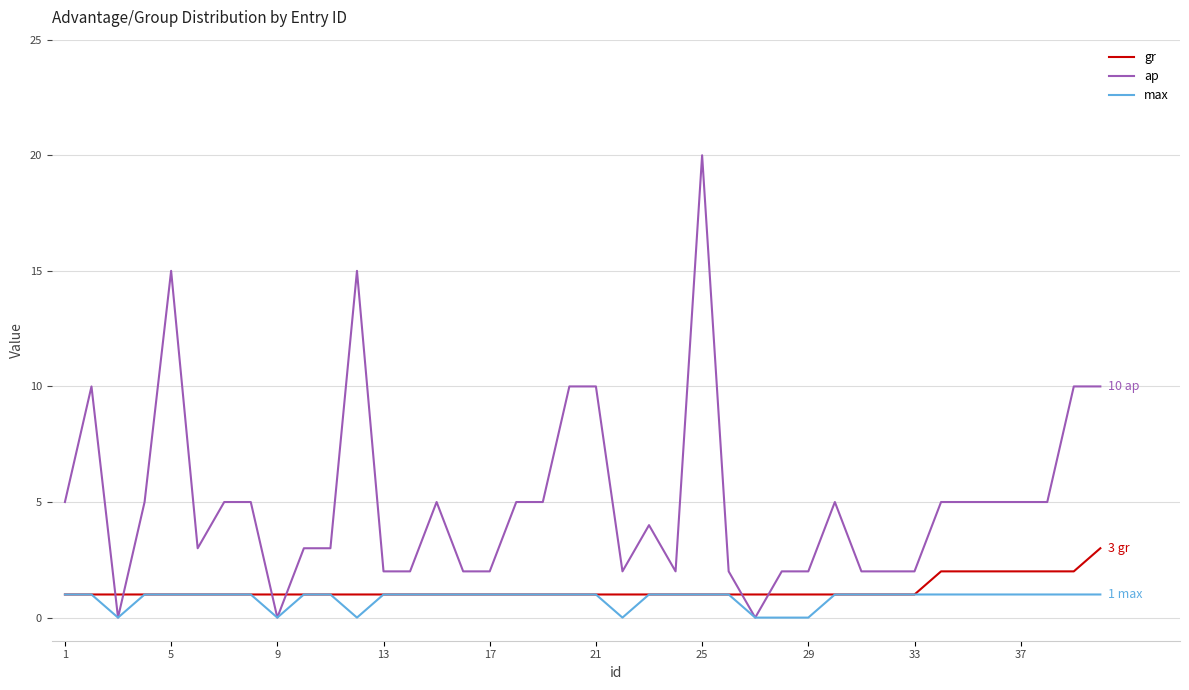

Which series has the widest spread of values?

ap